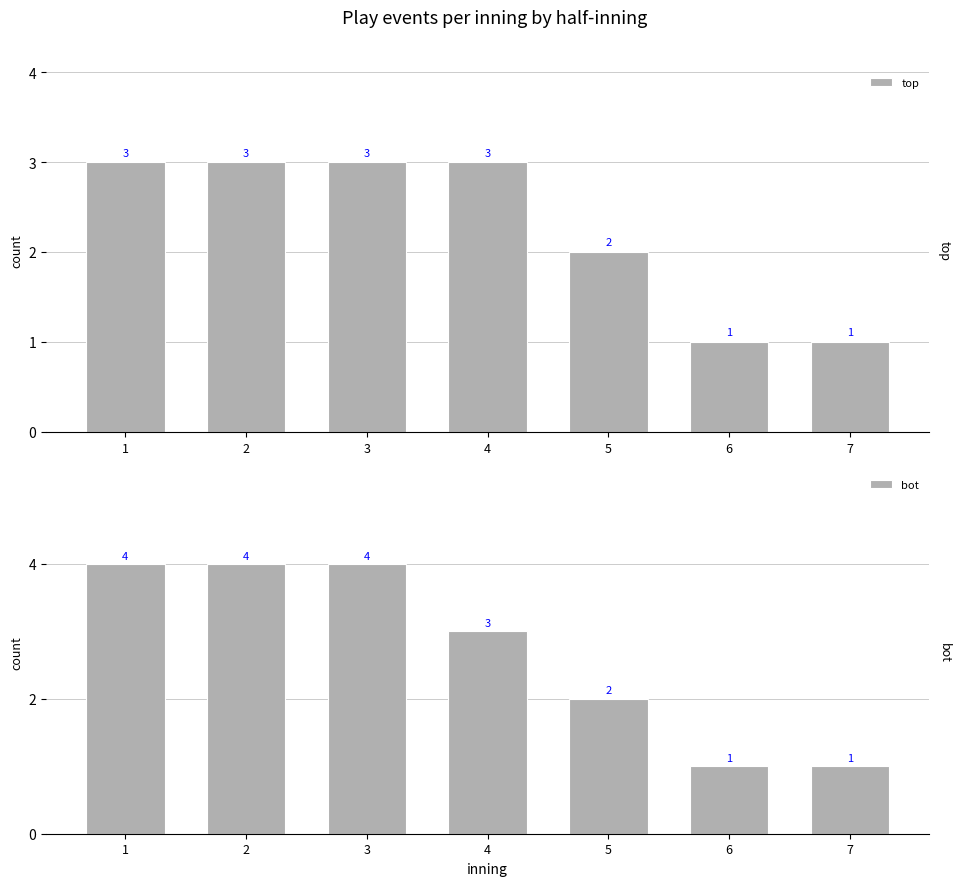

List the labels in order of top value, smallest first.

6, 7, 5, 1, 2, 3, 4